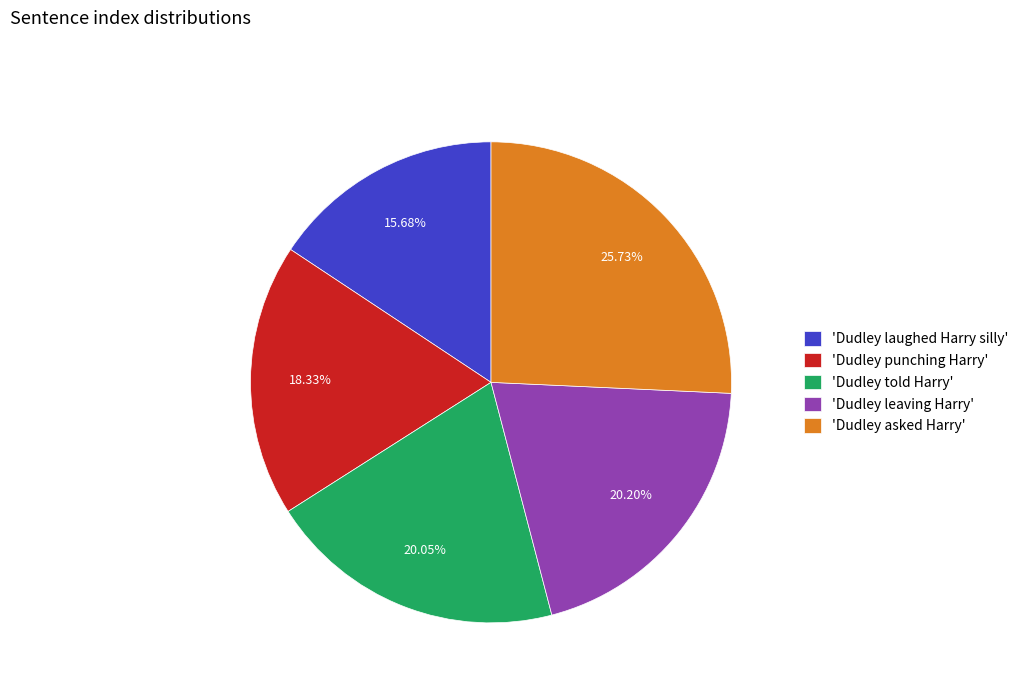

Combined, do 'Dudley asked Harry' and 'Dudley leaving Harry' account for over 50%?

No